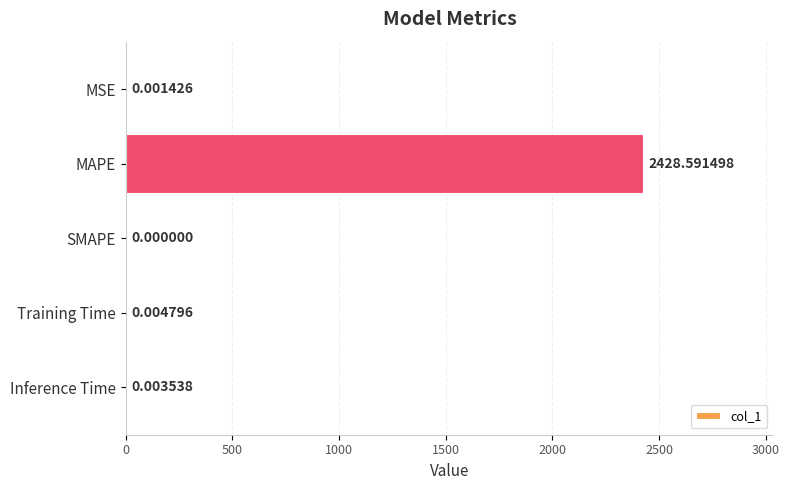

Count the number of data series in this chart.

1